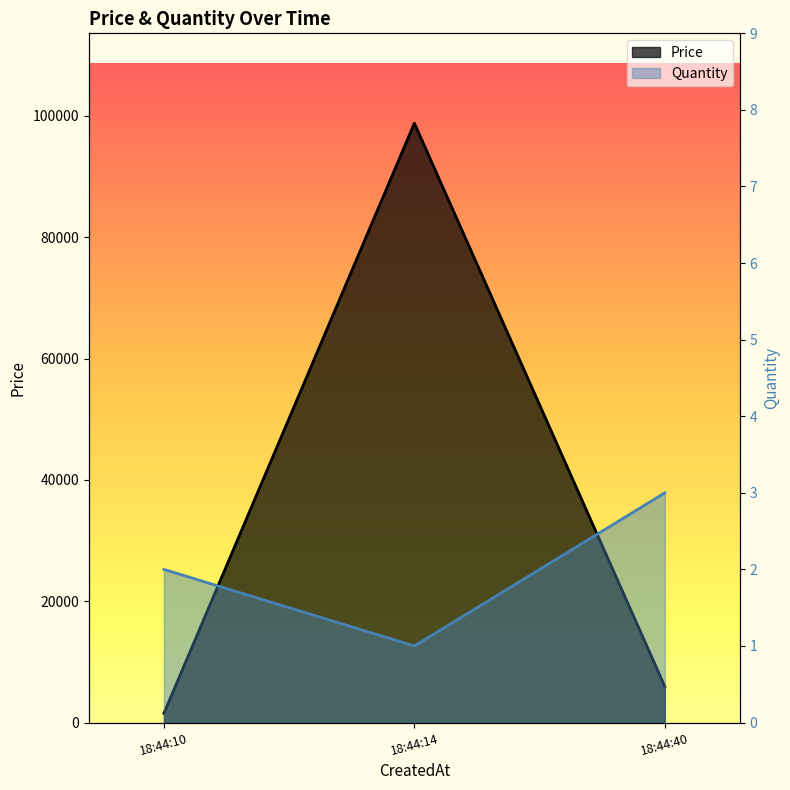

How many lines are shown in the chart?

2